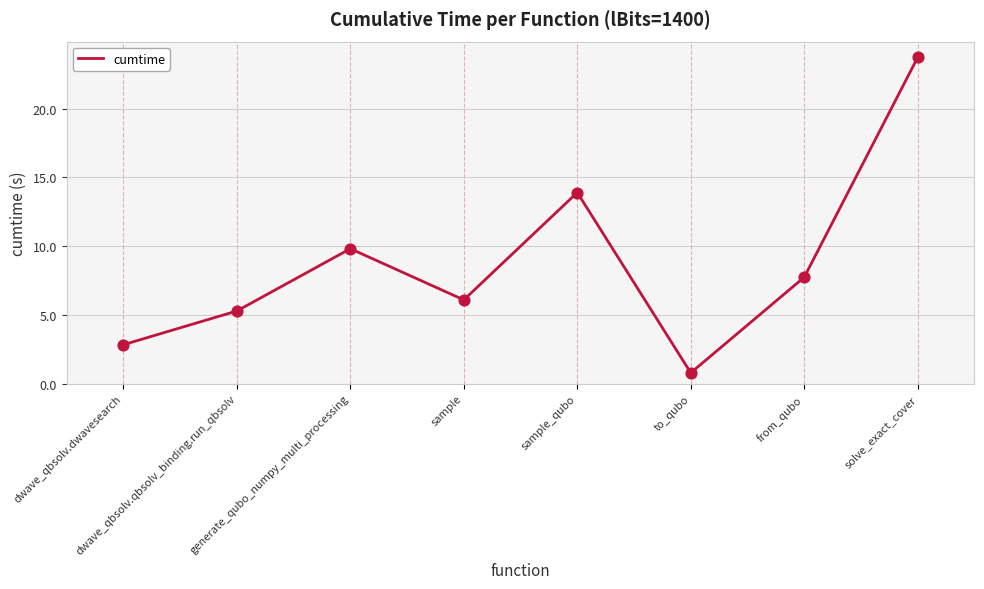

What is the change in value from dwave_qbsolv.dwavesearch to dwave_qbsolv.qbsolv_binding.run_qbsolv?

+2.5